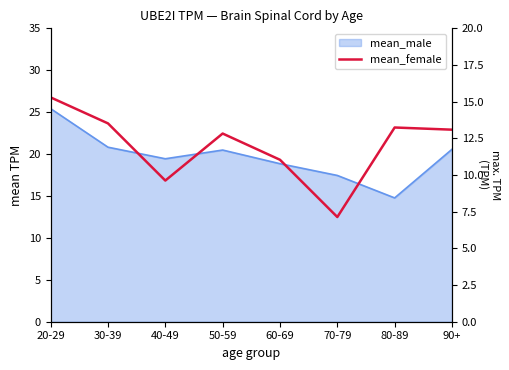

Which series changed the most between 70-79 and 90+?

mean_female